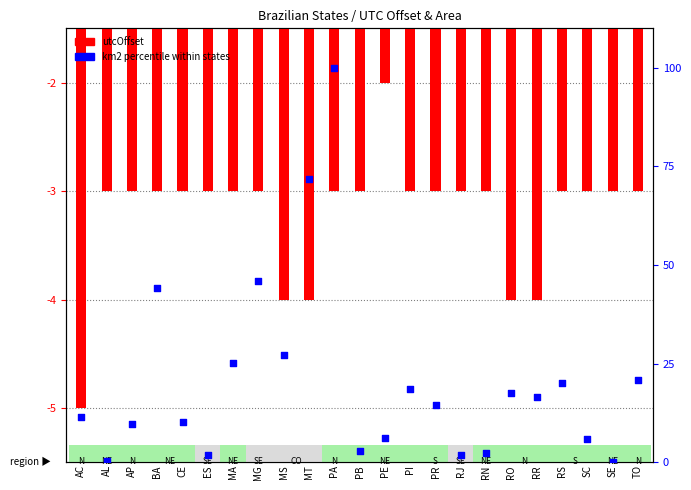

Which series has the largest total across all categories?

km2 percentile